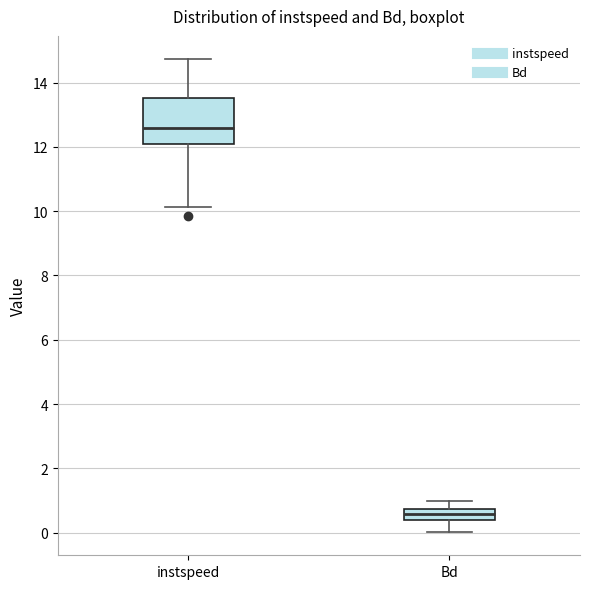

Reading left to right, read every box against the y-axis: the position of its median line, the range the box covers, and the ends of its whiskers. The values are not printed on the chart, so give them approximately, as read against the axis.

instspeed: median 12.6, box 12.0 to 13.6, whiskers 10.2 to 14.8
Bd: median 0.6, box 0.4 to 0.8, whiskers 0.0 to 1.0